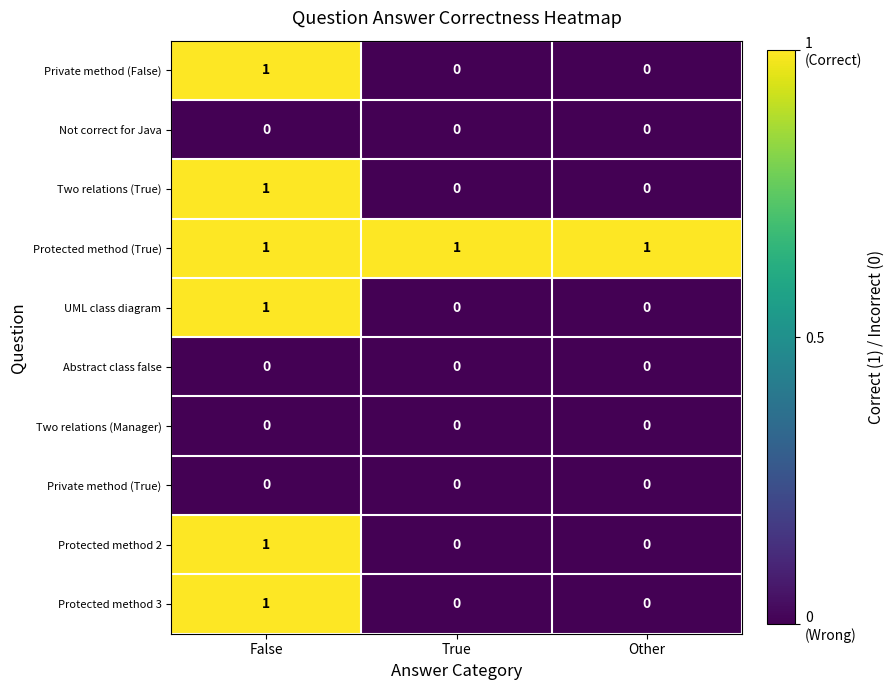

Is it true that Protected method (True) equals 1 at True?

True